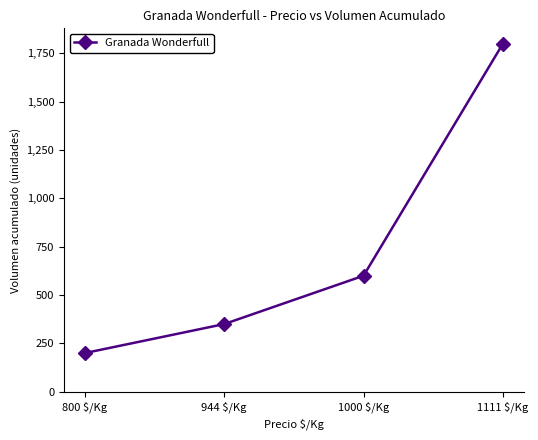

What is the value of the 3rd point from the left?

600